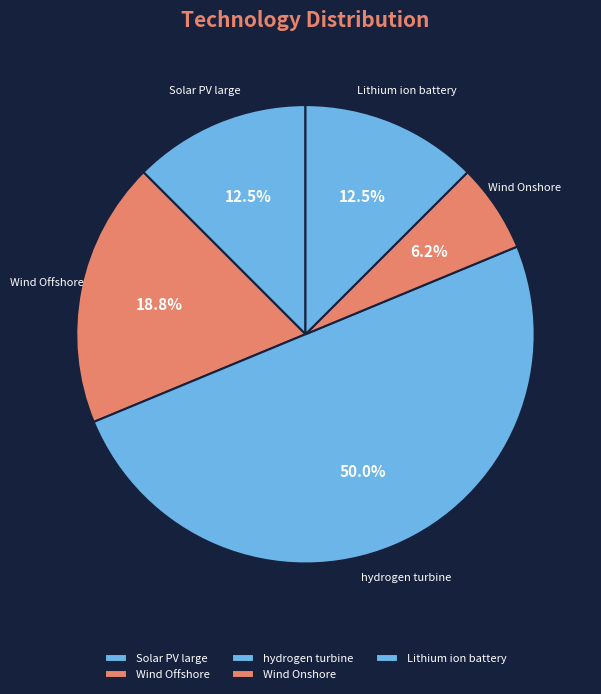

To the nearest percent, what is the difference between the largest and smallest slice percentages?

44%